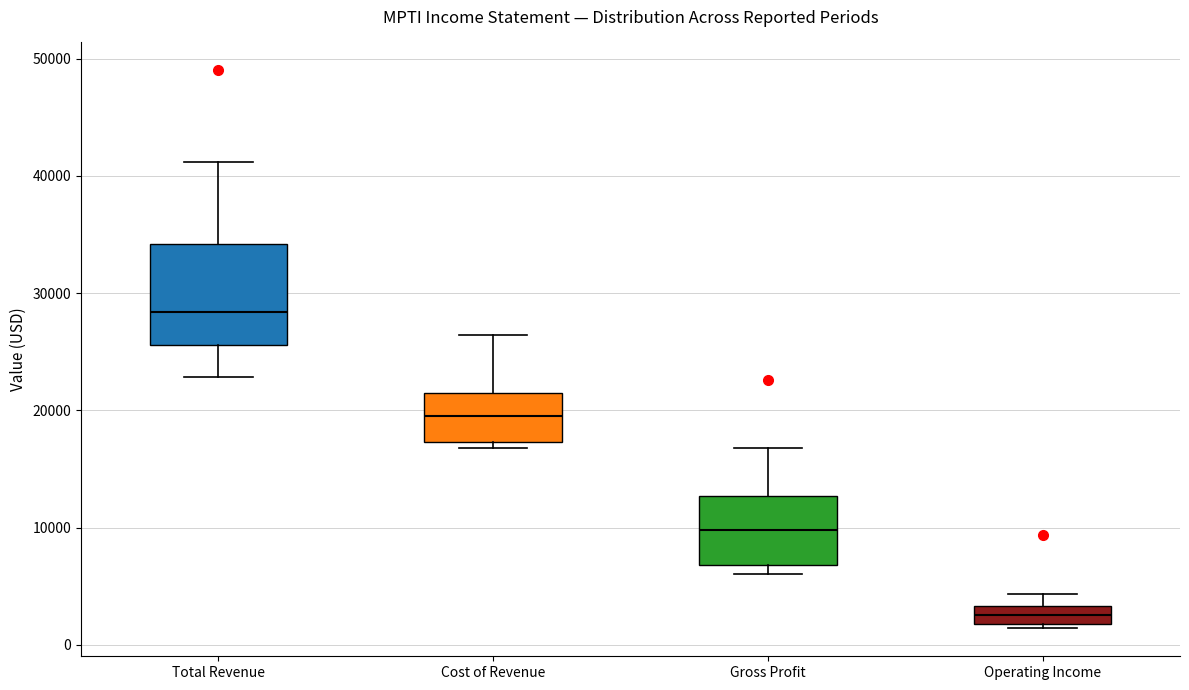

Where is the lower edge of the box for Operating Income on the y-axis? The values are not printed on the chart, so give them approximately, as read against the axis.

2000